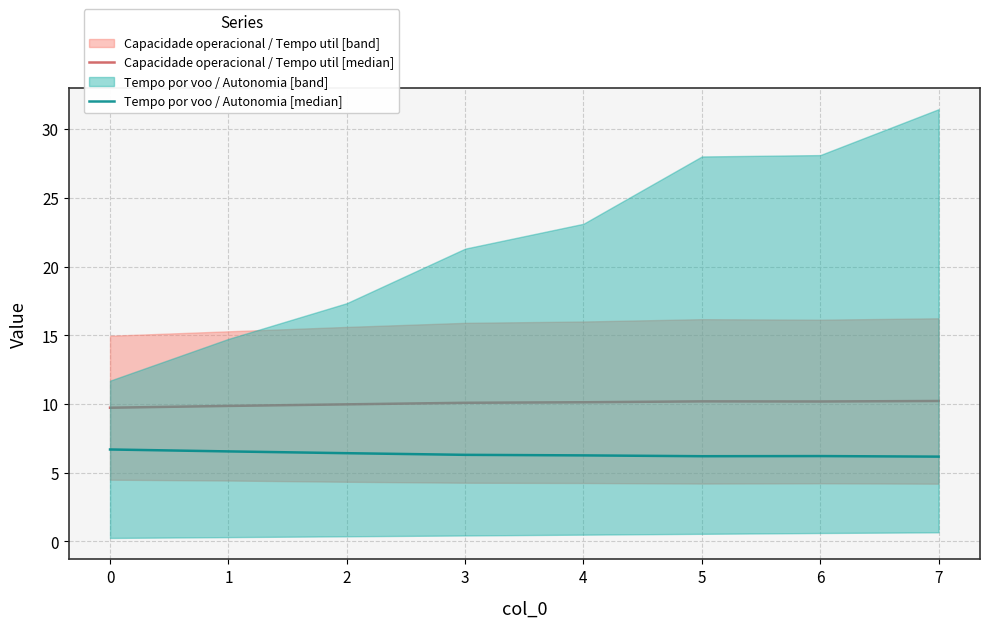

What value does the Tempo por voo / Autonomia [median] series have at 7?

6.2